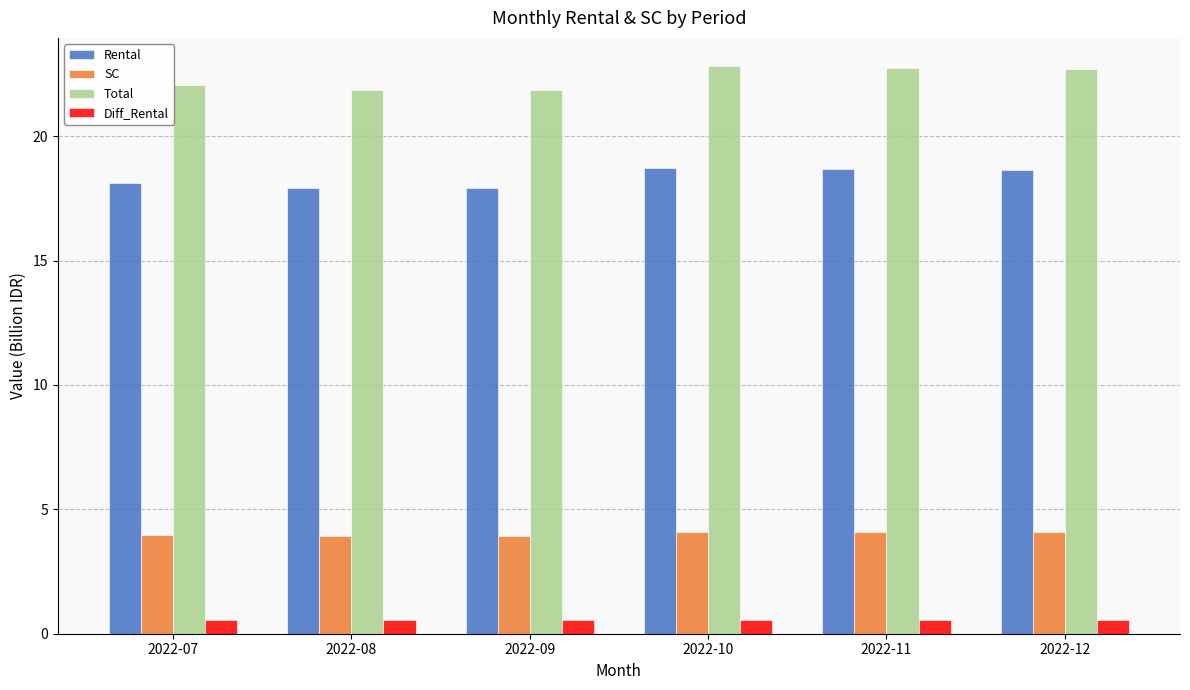

Is the value of Total at 2022-07 greater than the value of SC at 2022-07?

Yes